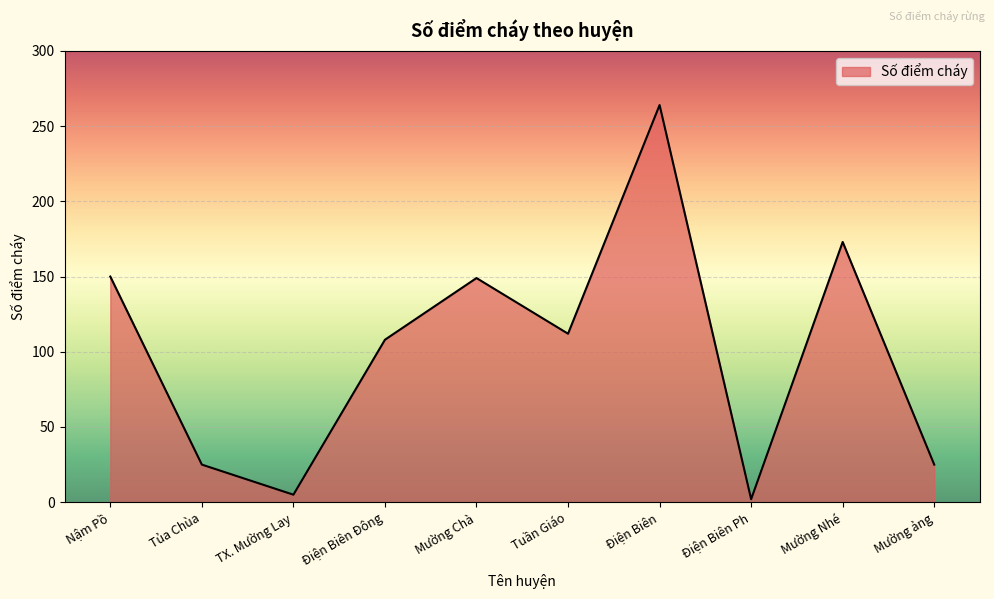

Where does the data first go above 112?

Nậm Pồ